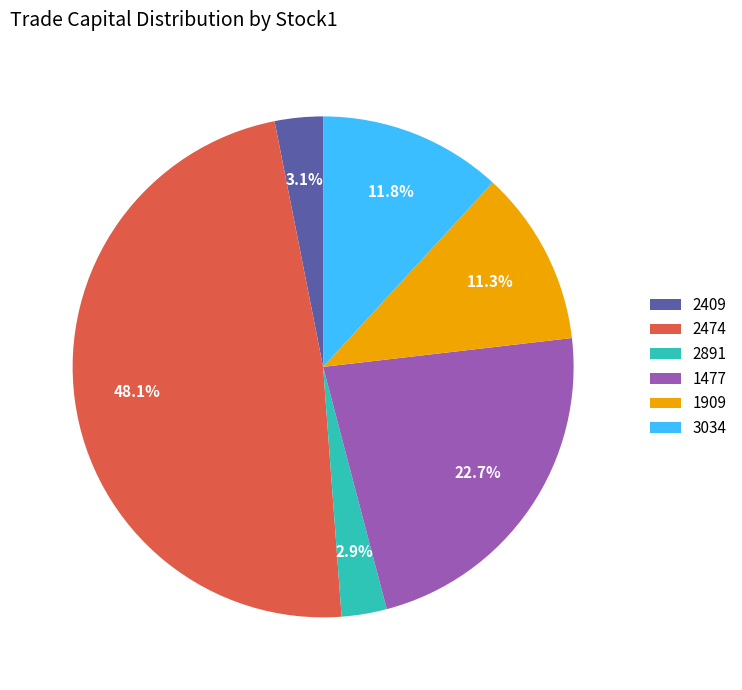

Approximately how many times larger is the value at 1909 compared to 2891?

3.9